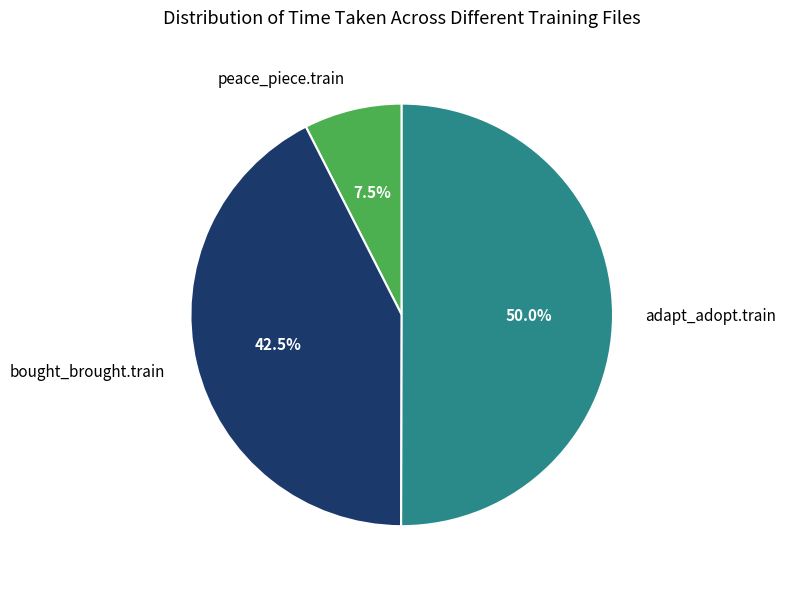

What is the ratio of the value at bought_brought.train to the value at peace_piece.train?

5.7